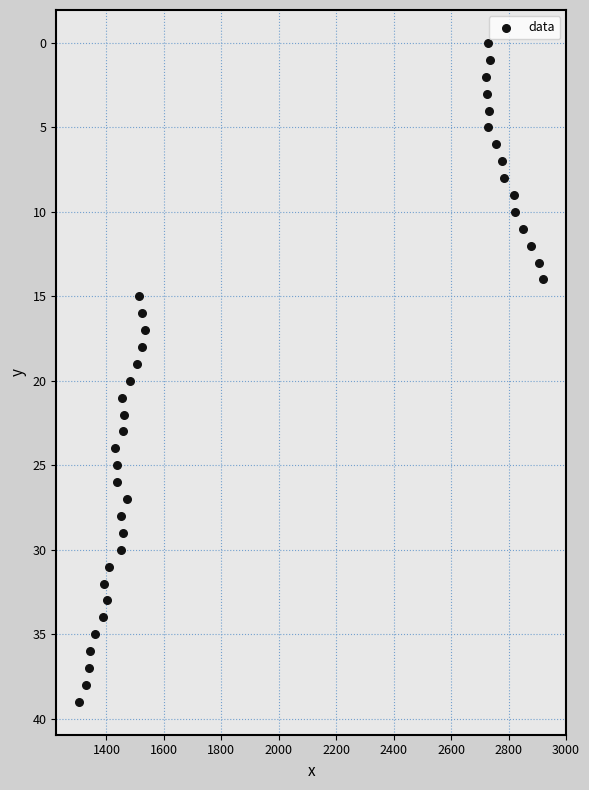

What is the range of X values (max minus min)?

1615